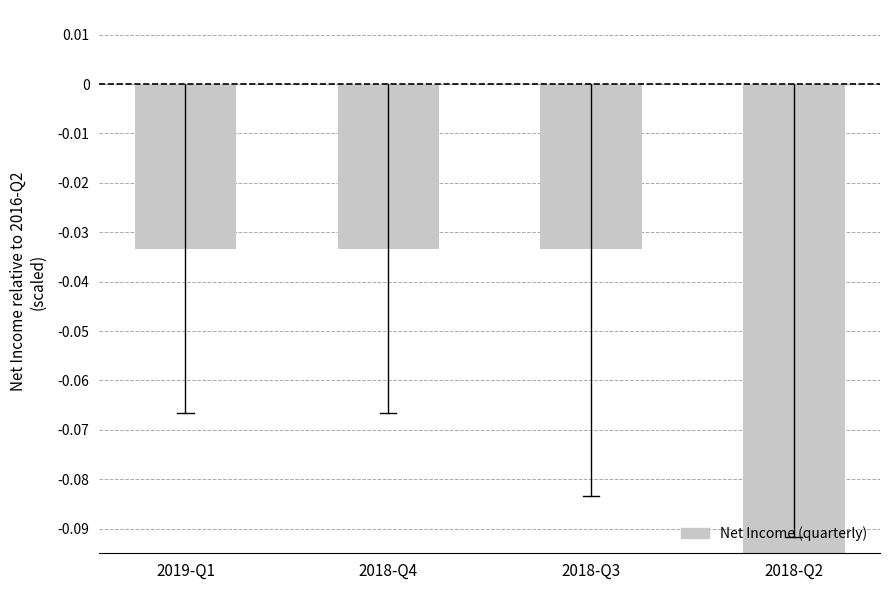

Read the value at 2018-Q2.

-0.1